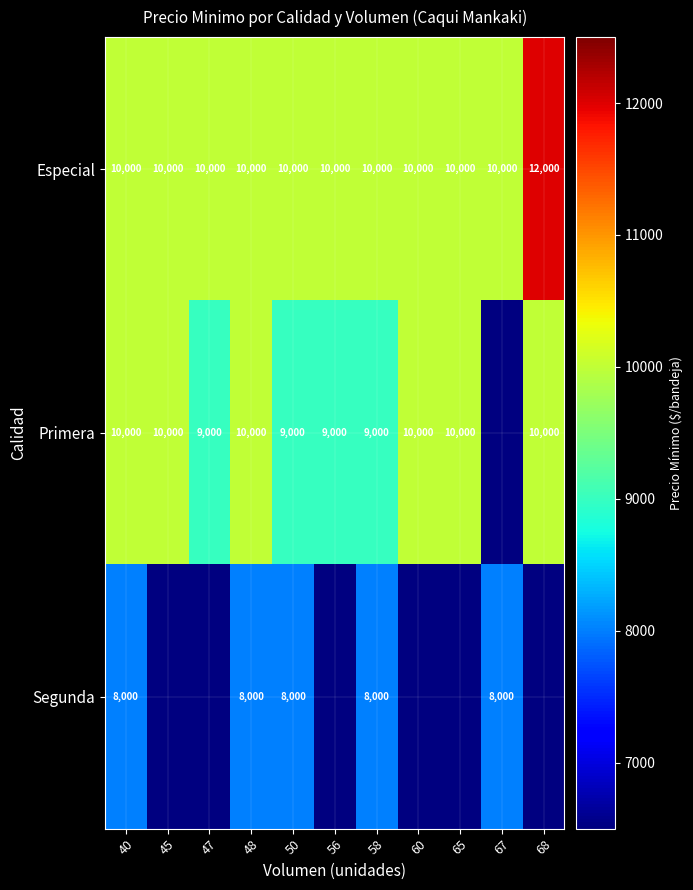

At which category is the sum across all series the highest?

40